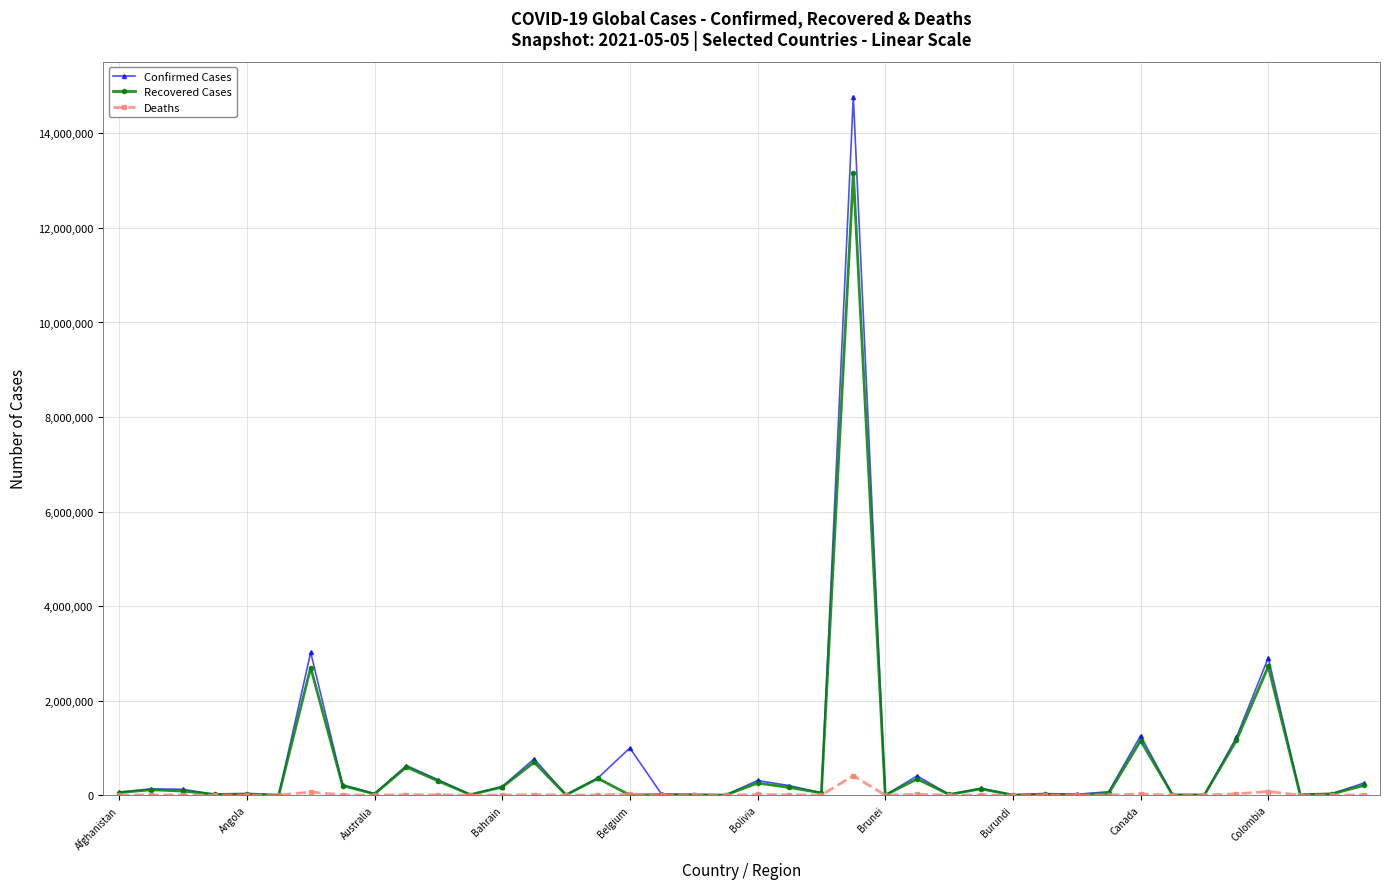

What is the difference between the maximum and minimum values in the Recovered Cases series?

13164726